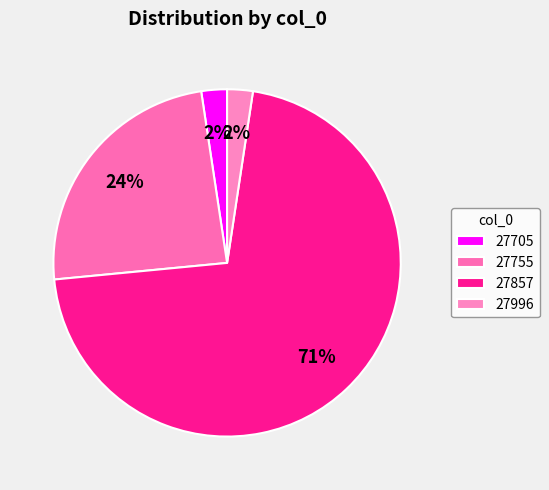

What percentage is the 27705 slice, to the nearest percent?

2%